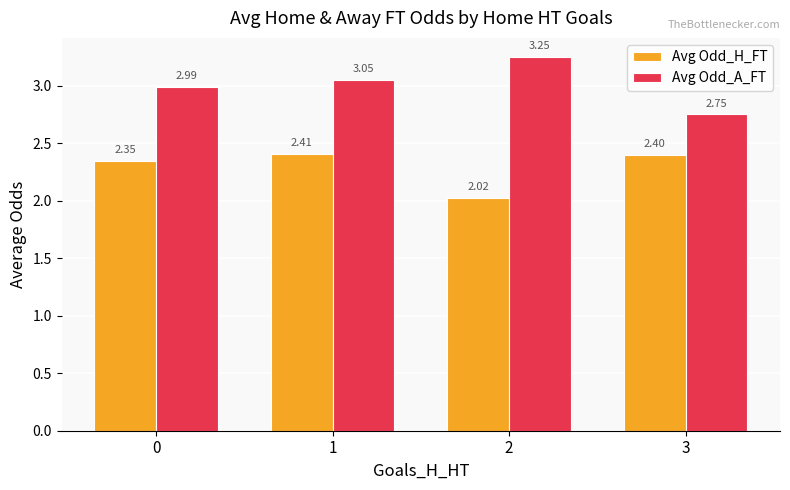

Which label corresponds to the largest value in the chart?

2